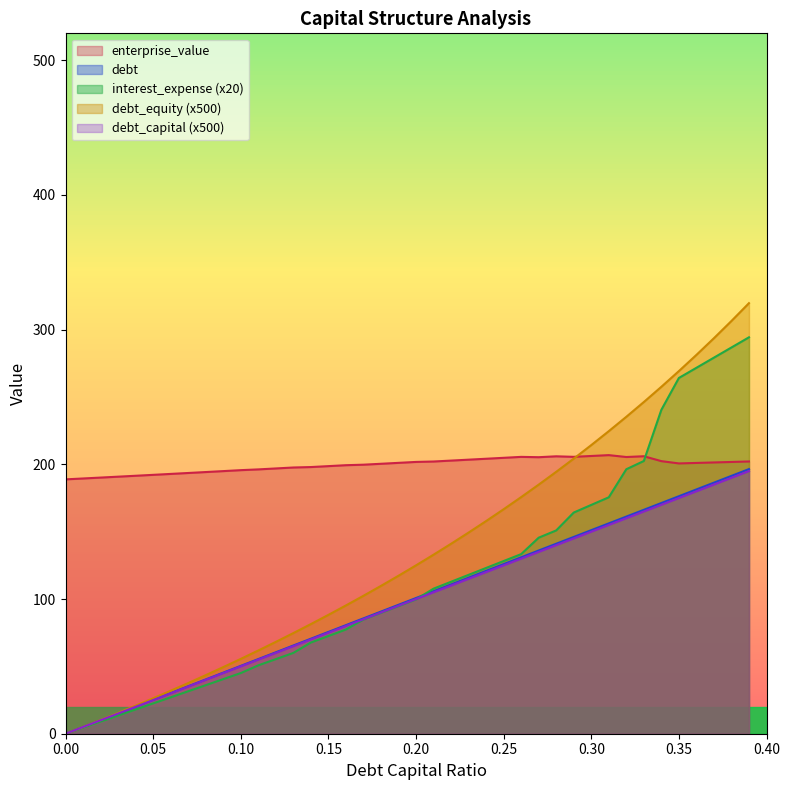

List the series in order of their peak value, lowest first.

debt, debt_capital, enterprise_value, interest_expense, debt_equity